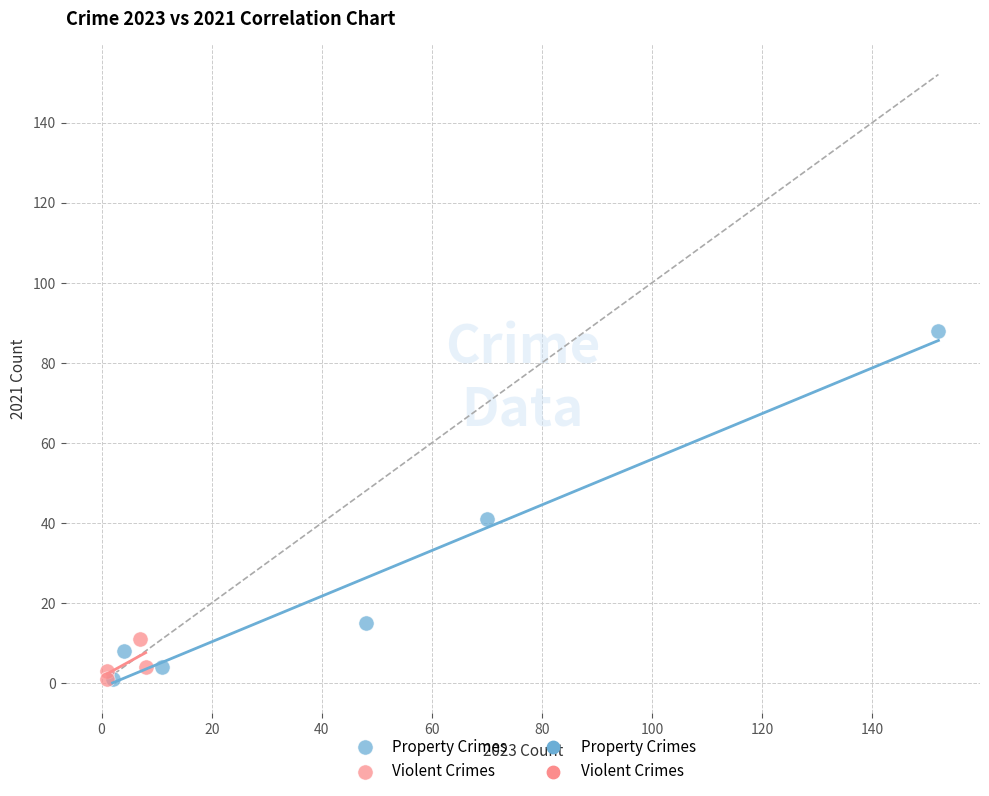

Which series has the largest Y range (max minus min)?

Property Crimes